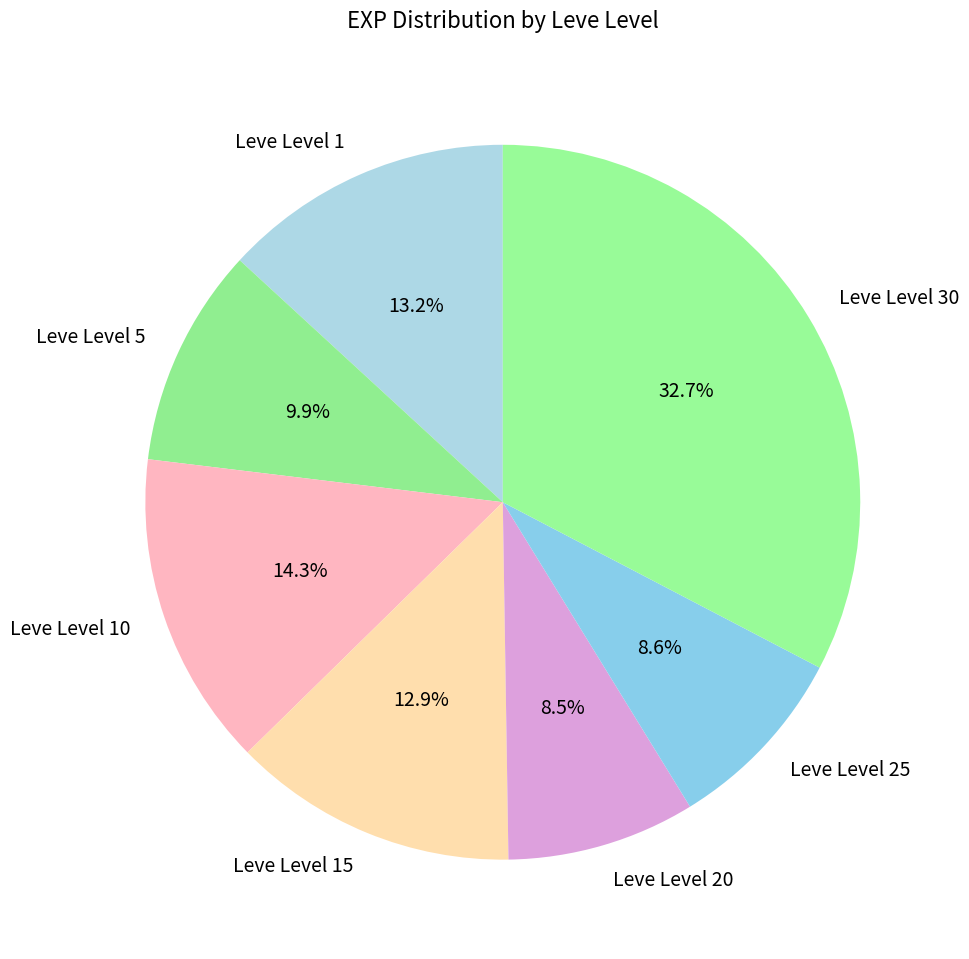

To the nearest percent, what is the average slice percentage?

14%